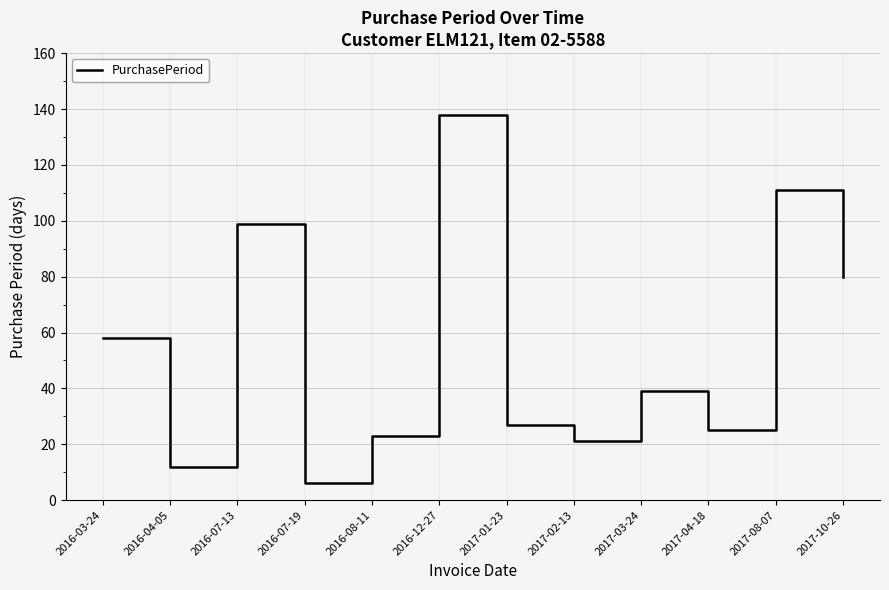

What is the maximum value shown in the chart?

138